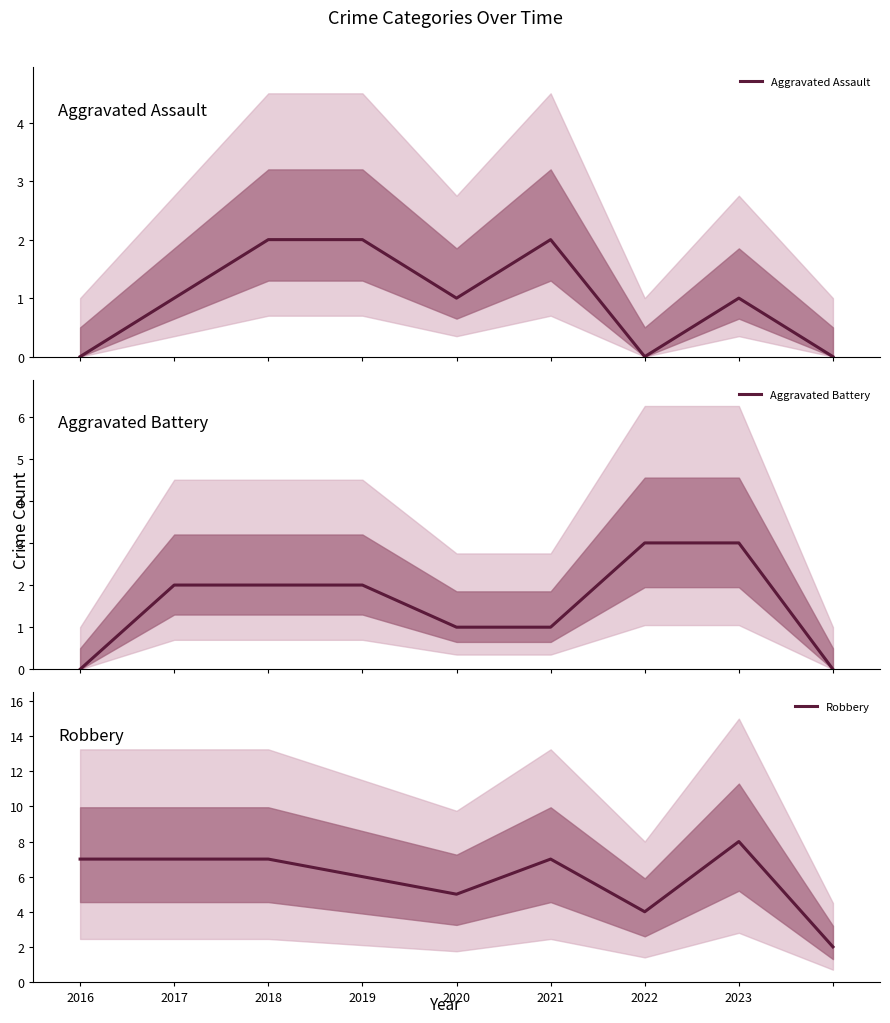

What is the difference between the second highest and minimum values in the Aggravated Assault series?

2